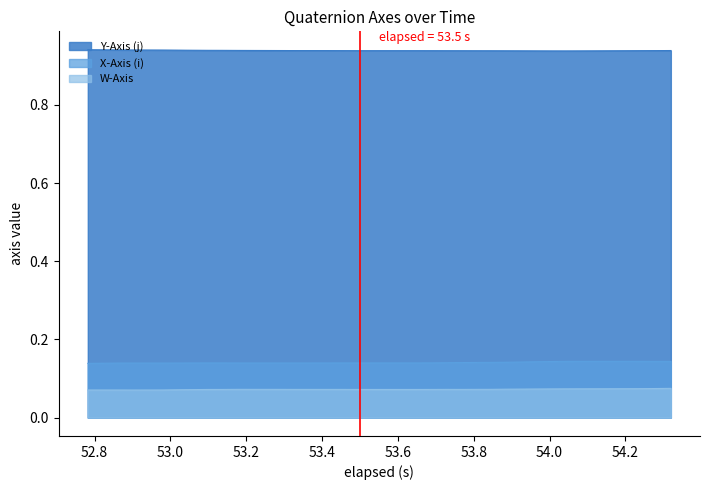

Which series has the largest total across all categories?

Y-Axis (j)